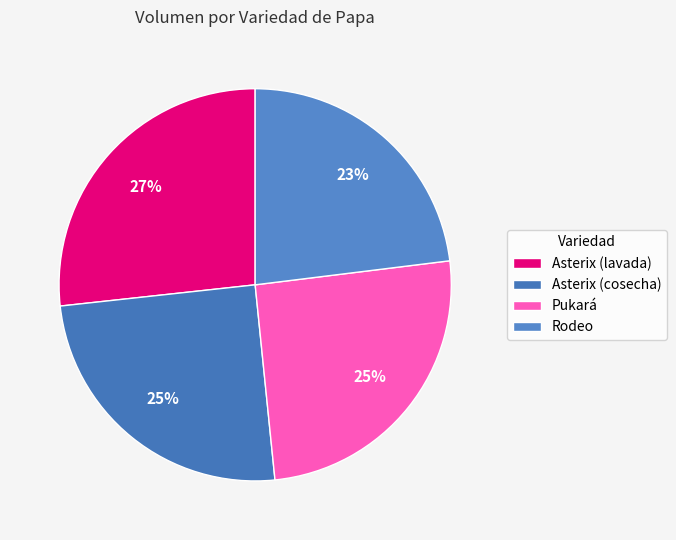

To the nearest percent, what is the combined percentage of Pukará and Rodeo?

48%